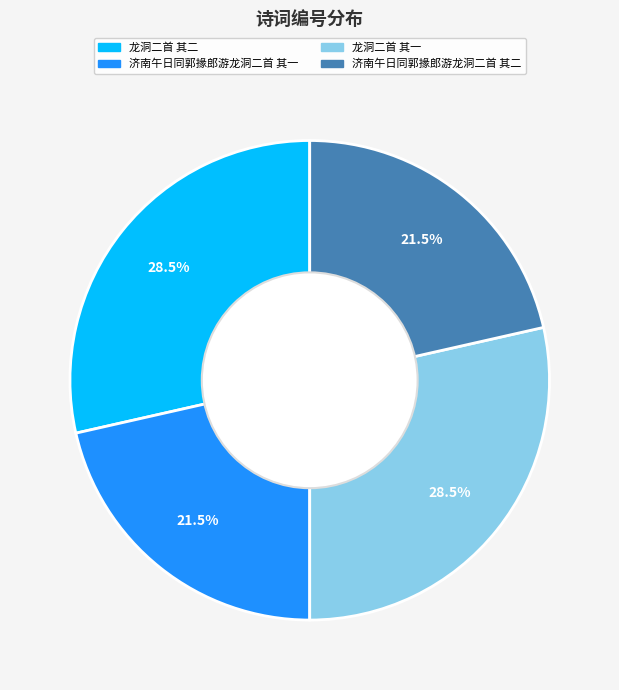

What percentage is NOT represented by 济南午日同郭掾郎游龙洞二首 其一?

78.5%